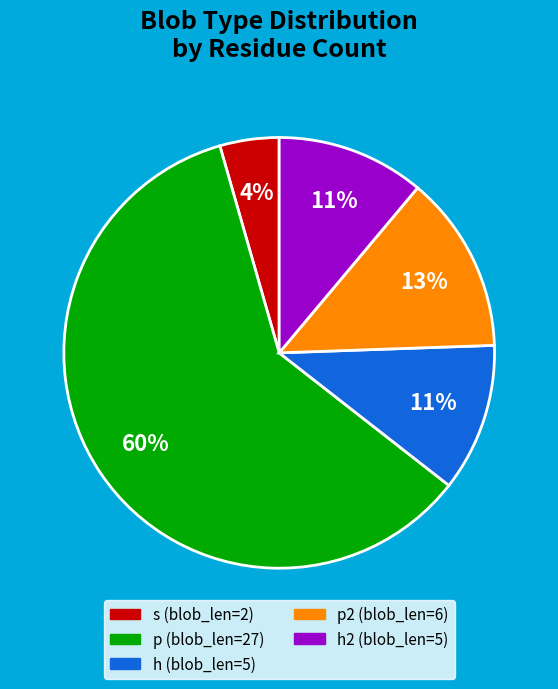

Which slice is the smallest?

s (blob_len=2)